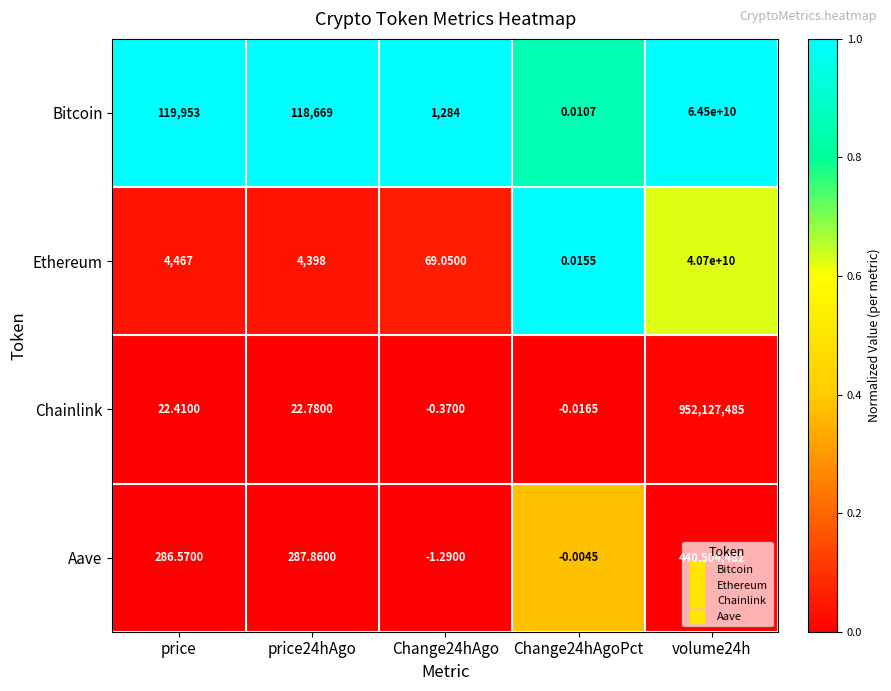

Is the value of Ethereum at price greater than the value of Chainlink at price?

Yes